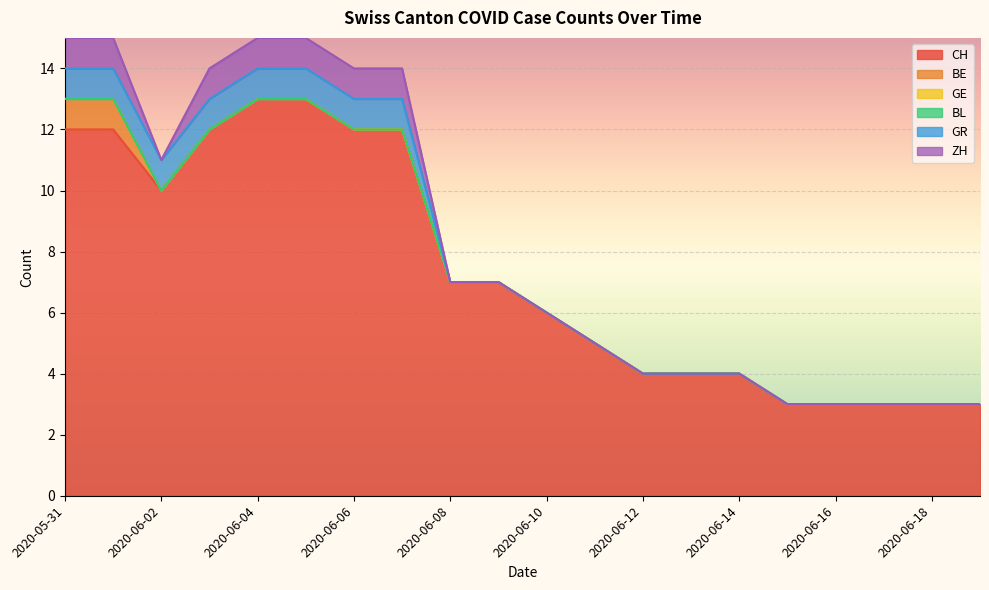

How many series are shown in this chart?

6